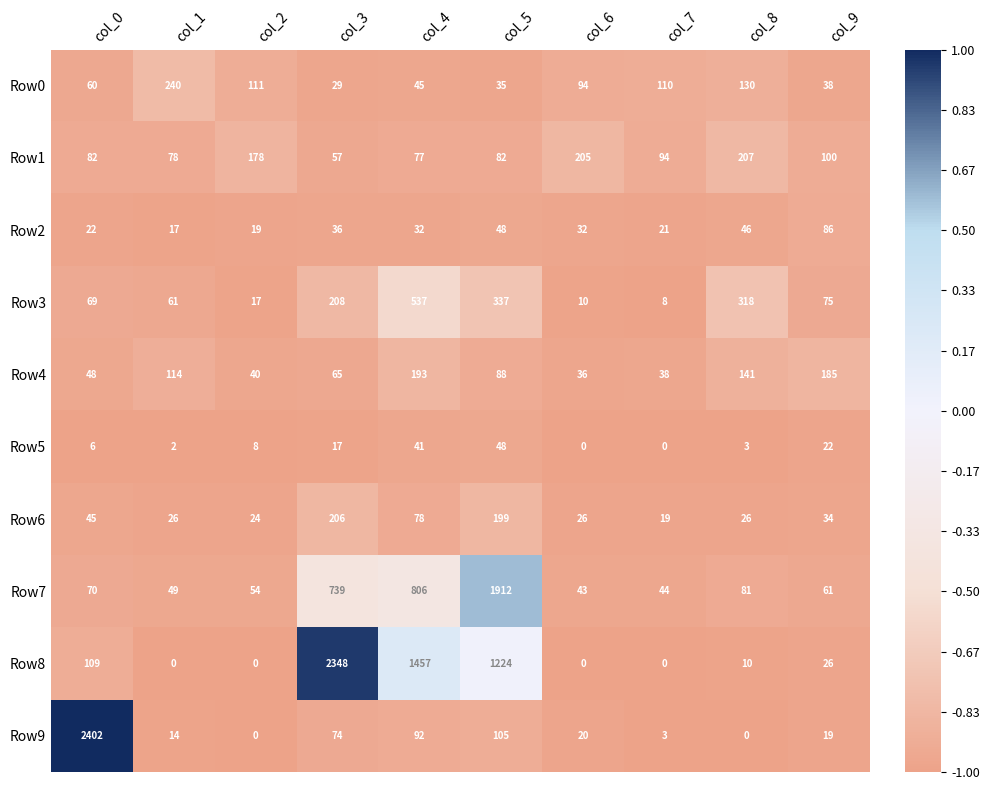

Read the Row1 value at col_8.

207